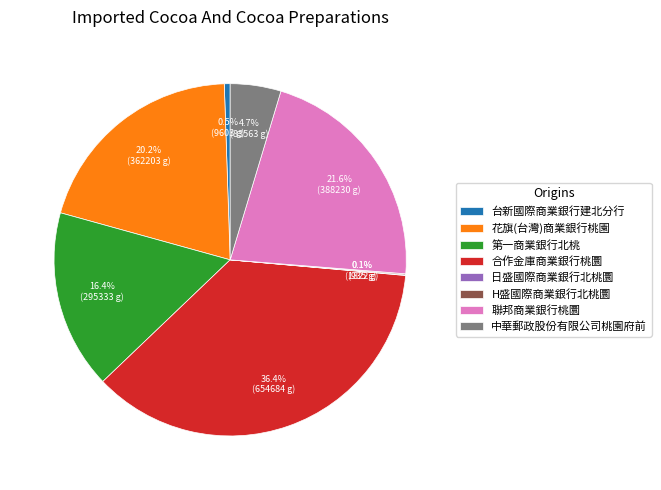

Is 台新國際商業銀行建北分行 the majority of the pie?

No